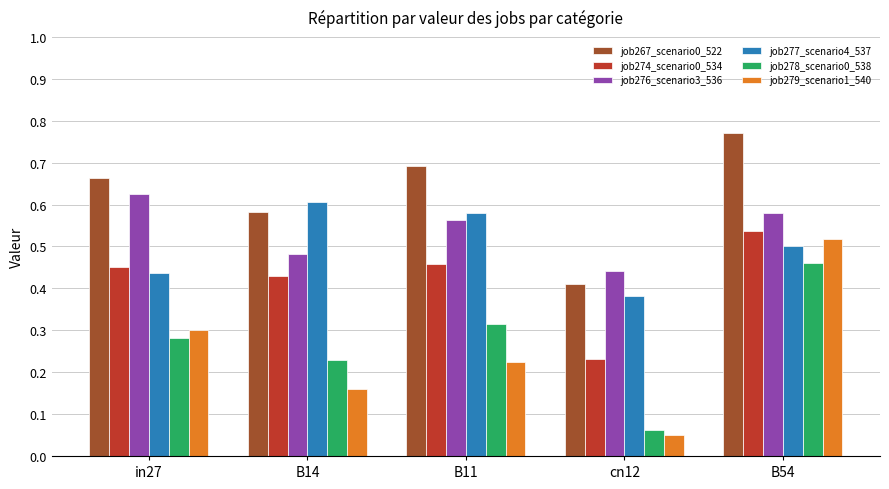

Is the value of job267_scenario0_522 at B11 greater than the value of job276_scenario3_536 at B14?

Yes